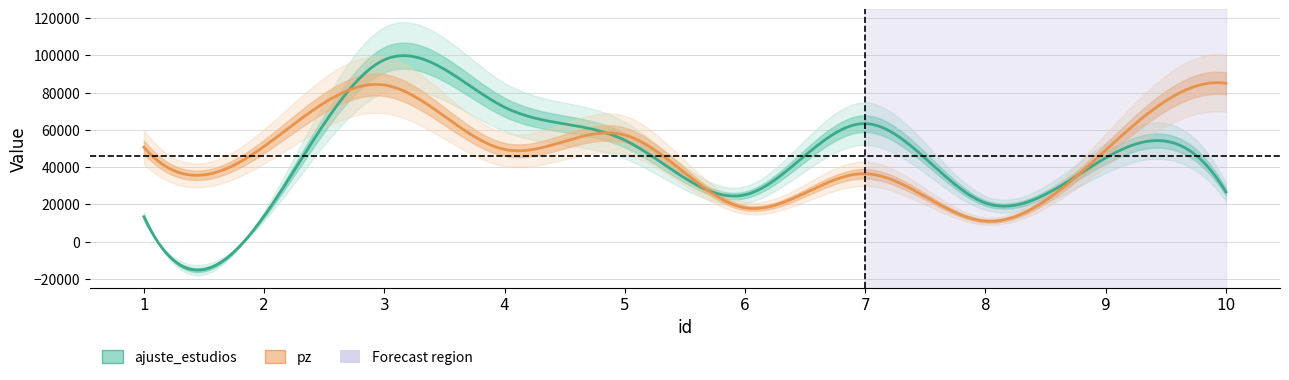

How many data points in pz are above 50673?

4